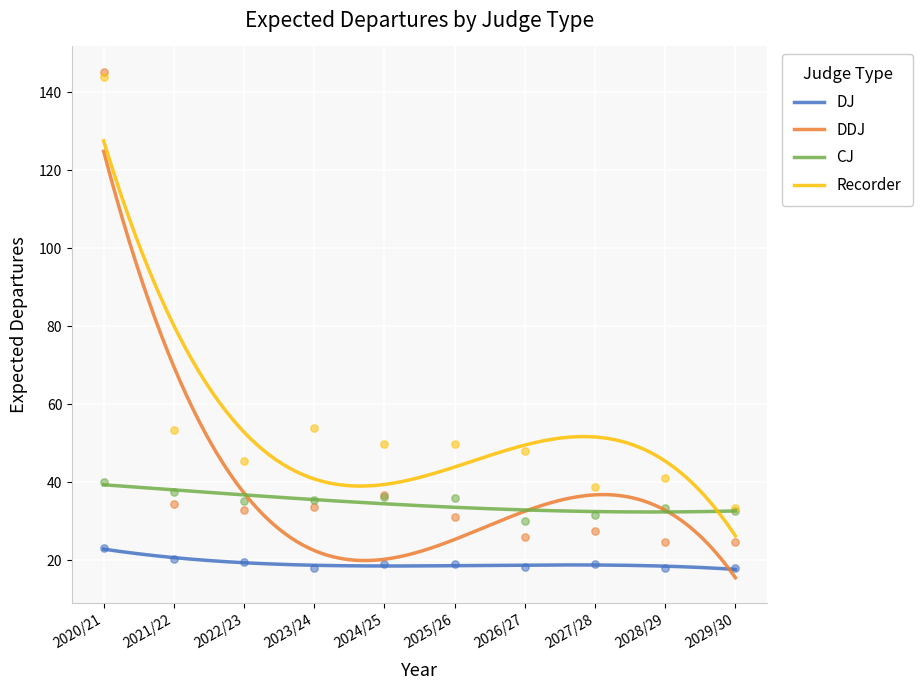

What is the total value across all series at 2025/26?

136.2